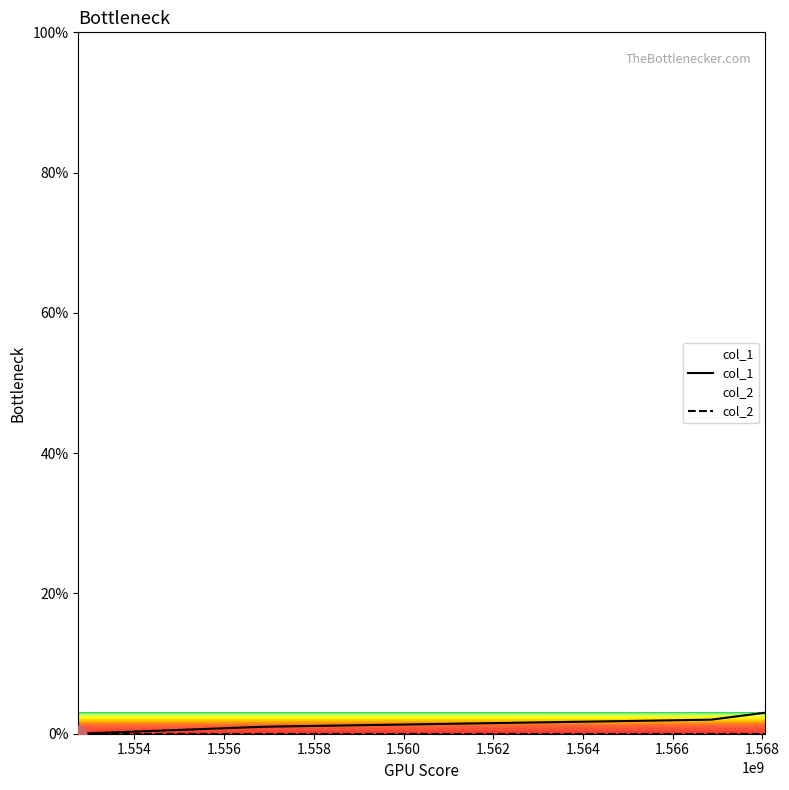

Does the chart have visible grid lines?

No